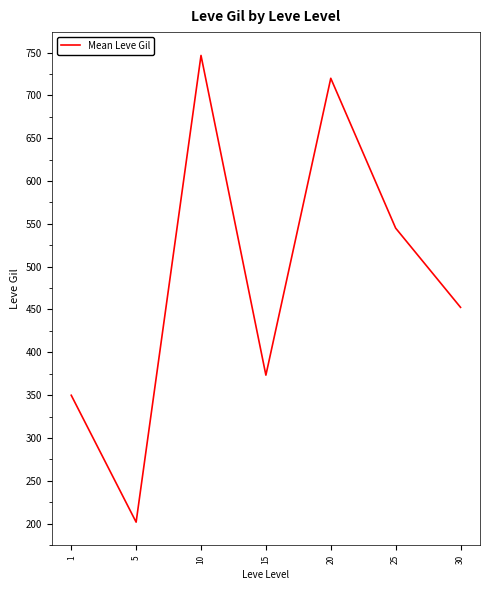

Where is the data nearest to the value 474?

30